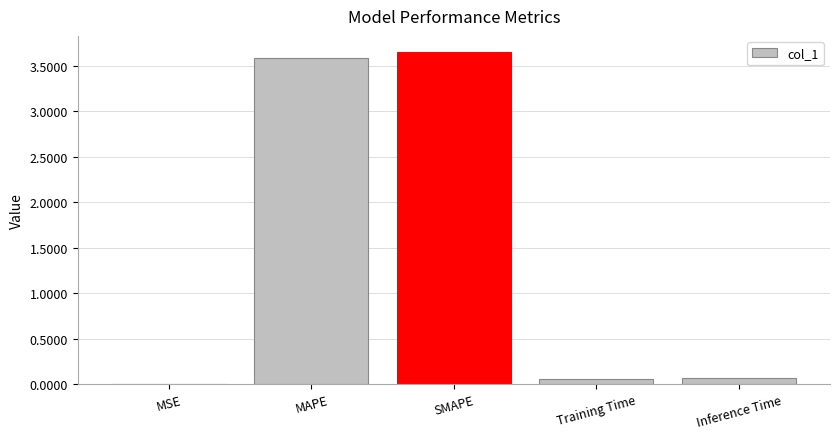

What is the sum of all values?

7.3